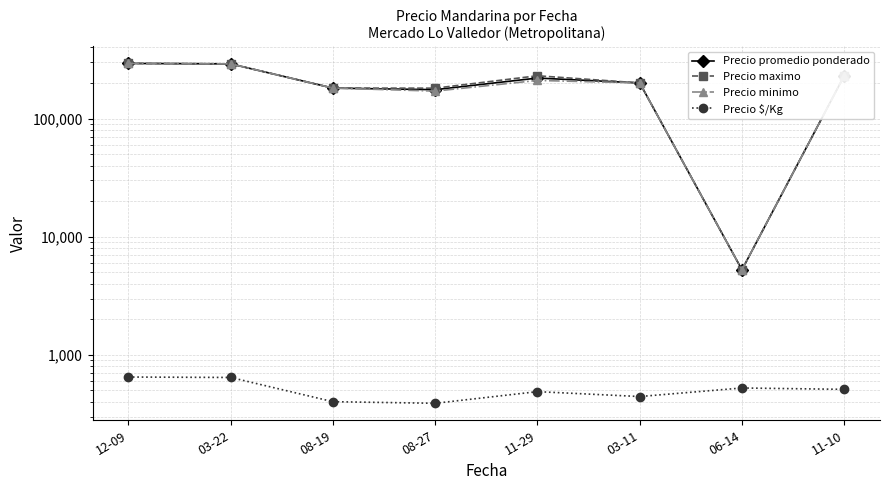

Is this an area chart (filled region under the line)?

No